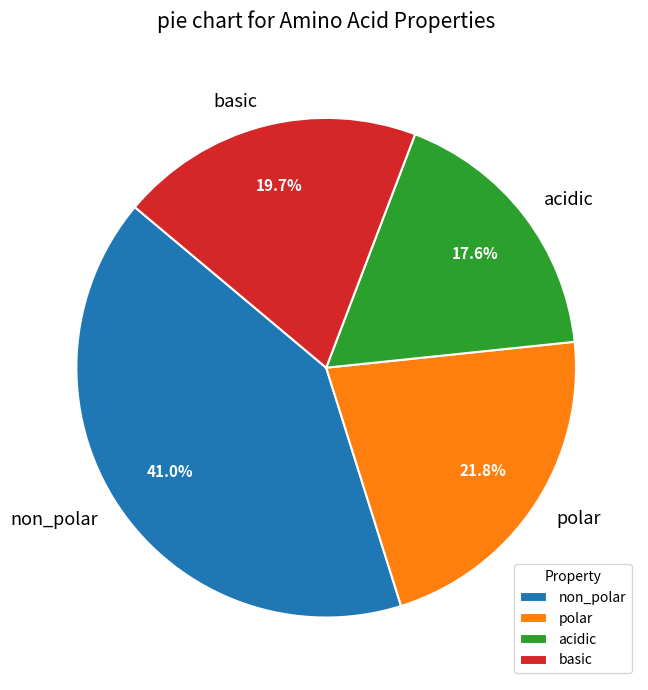

Does any single category account for the majority?

No